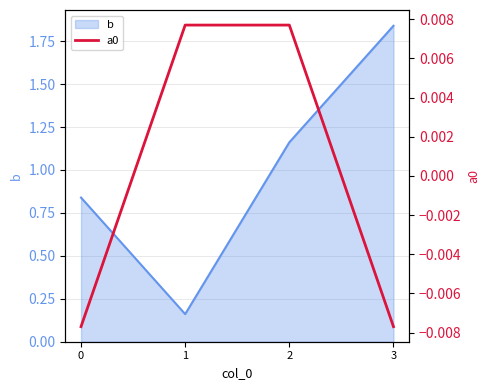

How many values are below 0?

2